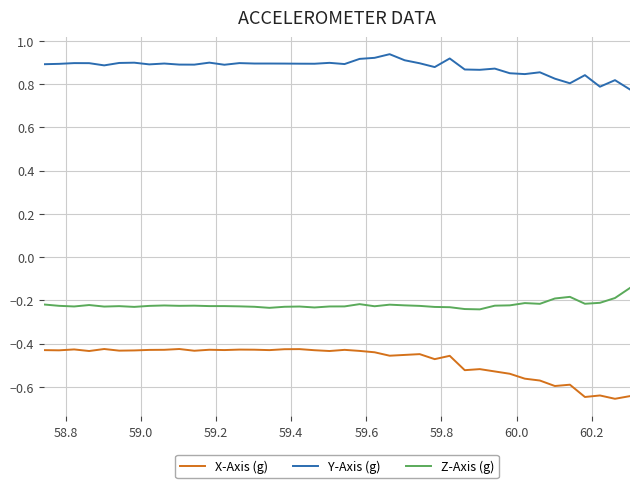

What is the sum of all X-Axis (g) values?

-19.2